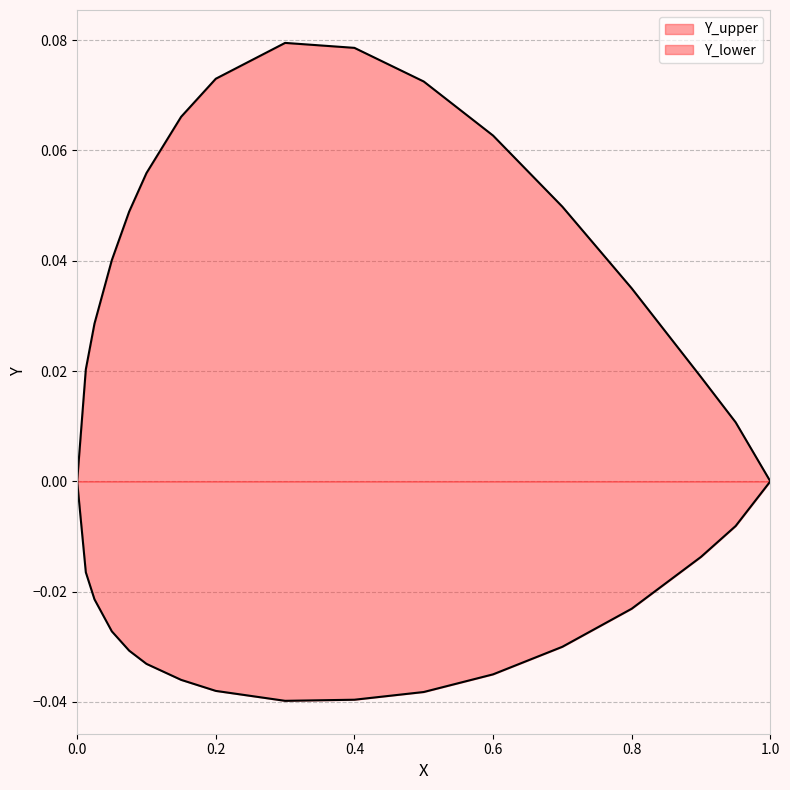

Between 0.02499999999999991 and 0.6000000000000001, which series saw the biggest shift?

Y_upper